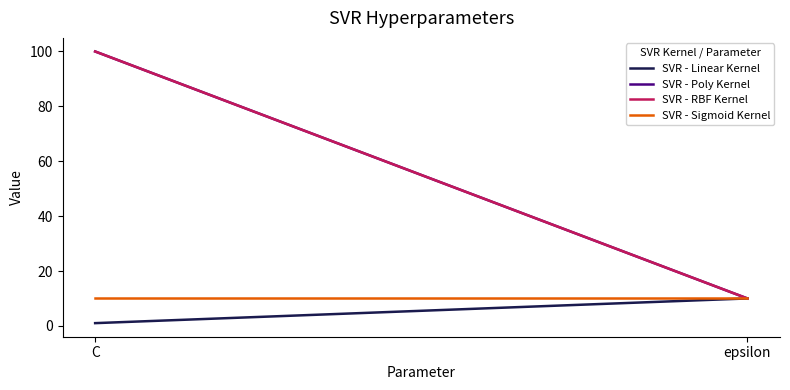

At how many categories does at least one series exceed 59?

1